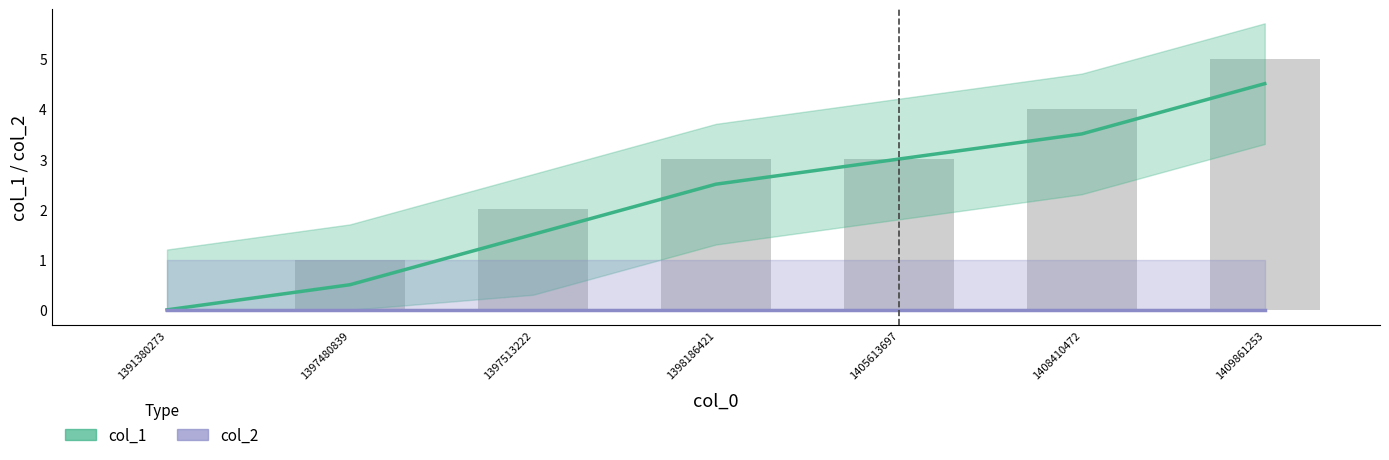

At 1391380273, list the series in order from smallest to largest.

col_1, col_2